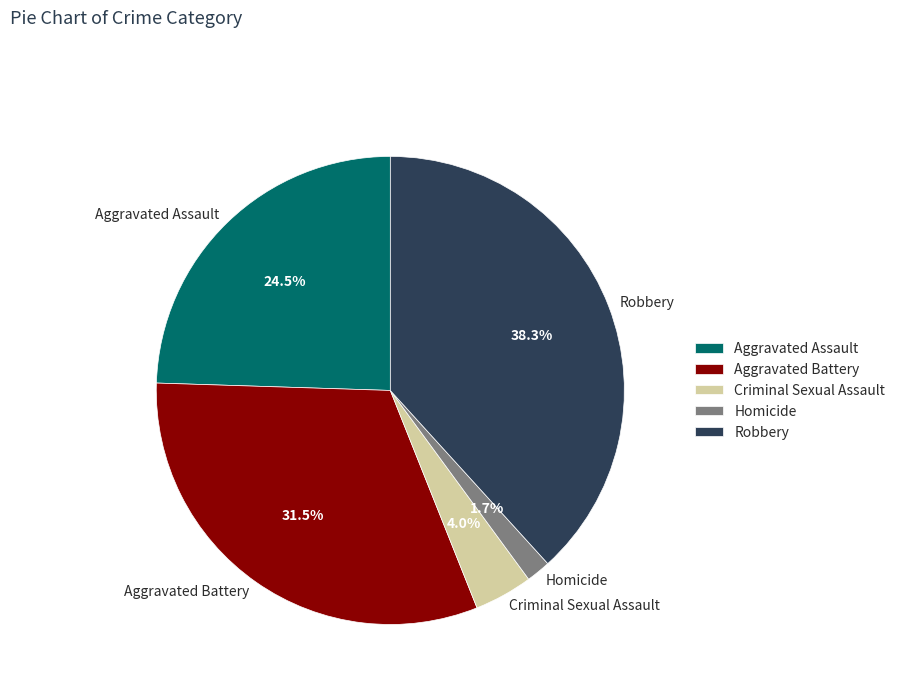

What percentage do Aggravated Assault and Robbery together represent?

62.8%